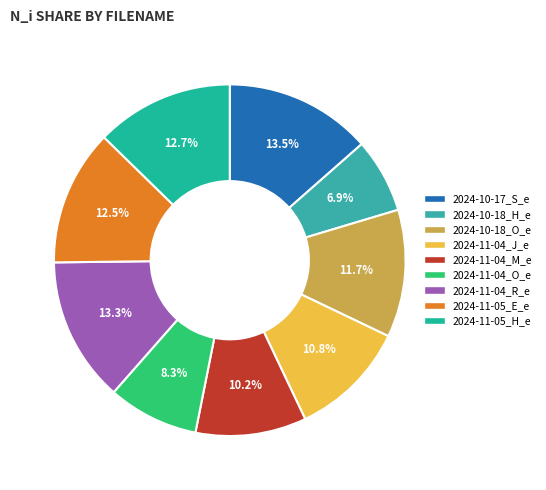

Is the sum of 2024-11-05_H_e and 2024-11-04_J_e greater than half?

No